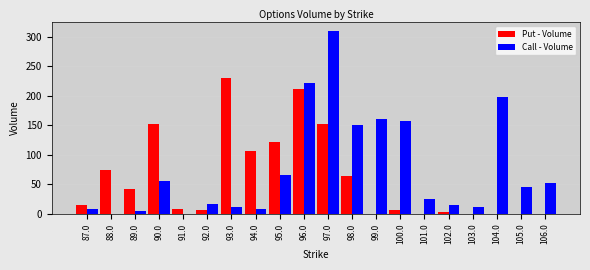

What is the sum of all Call - Volume values?

1521